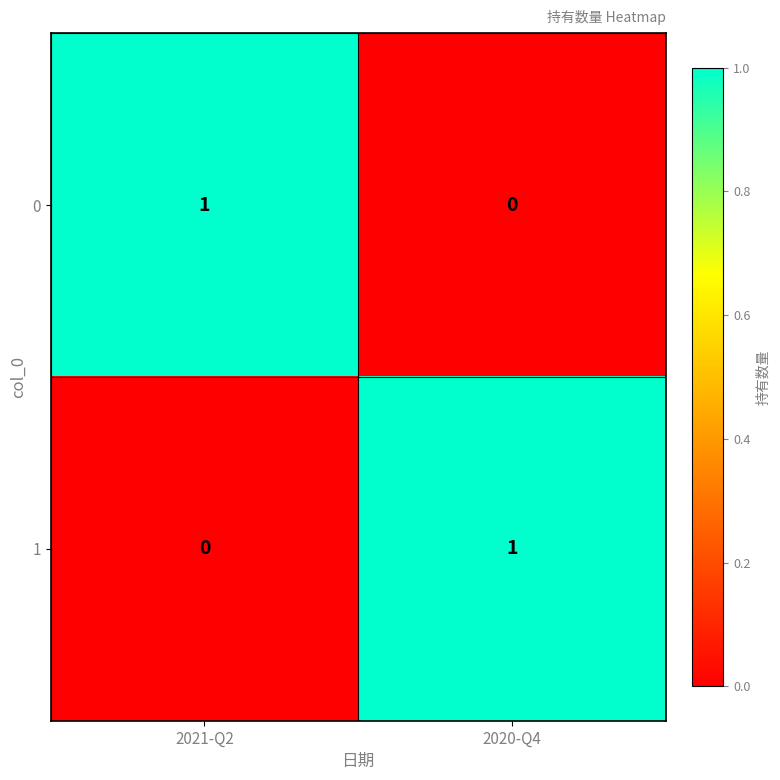

Is it true that 1 equals -1 at 2021-Q2?

False